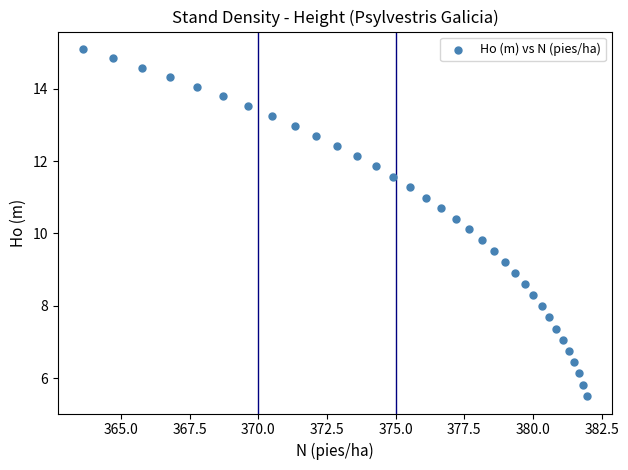

What is the range of Y values (max minus min)?

9.6